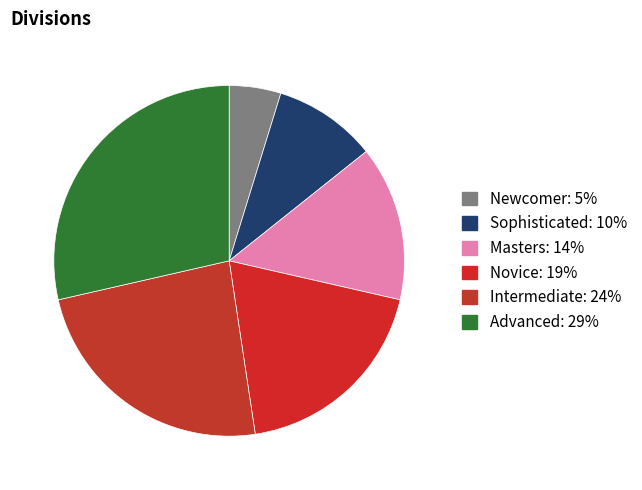

How many slices are in this pie chart?

6